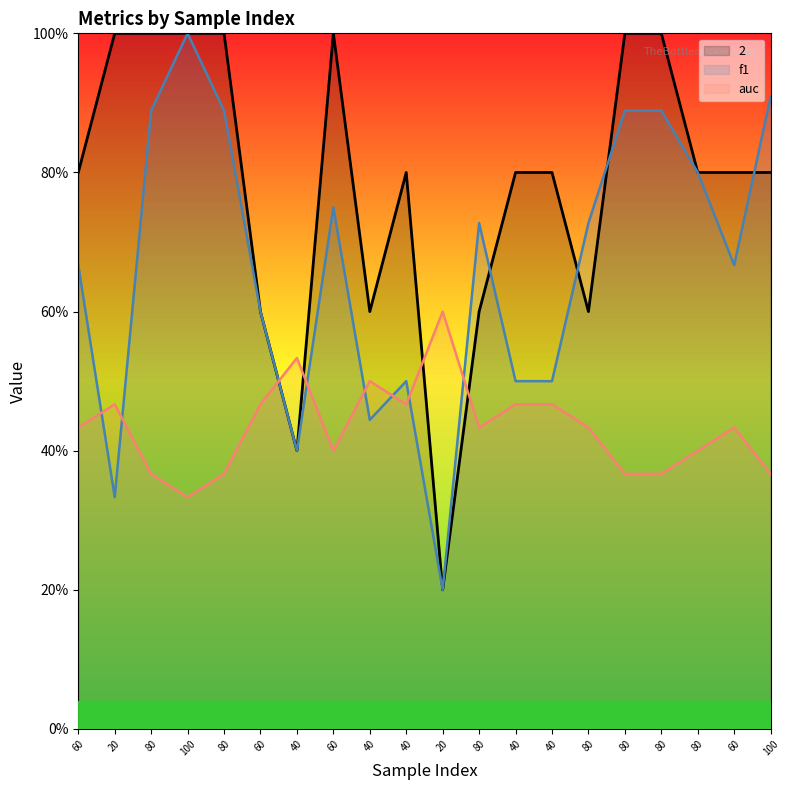

Between 20 and 80, which is larger?

80